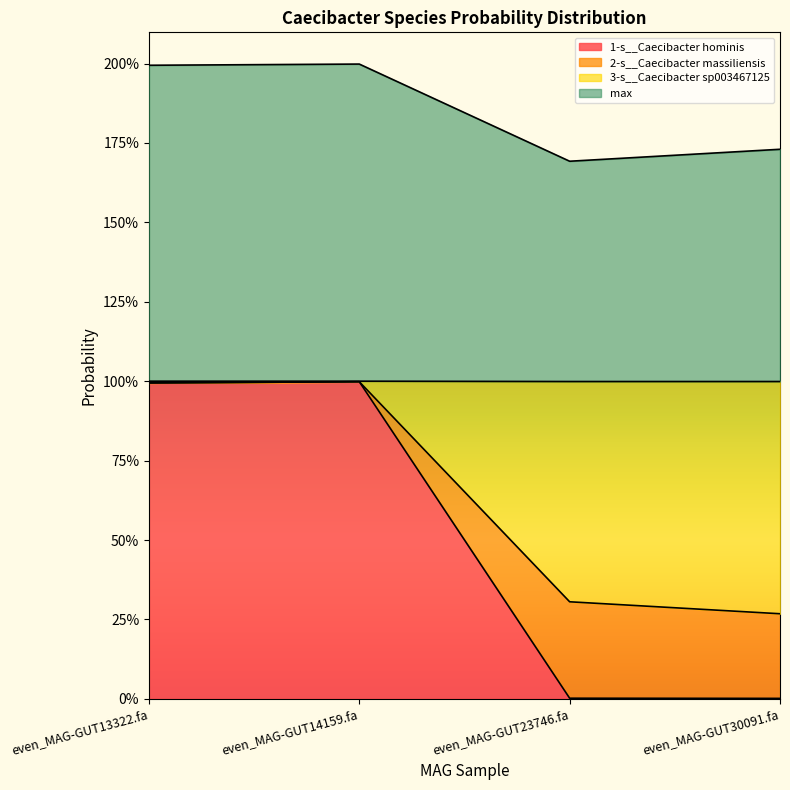

Between even_MAG-GUT13322.fa and even_MAG-GUT23746.fa, which series saw the biggest shift?

1-s__Caecibacter hominis